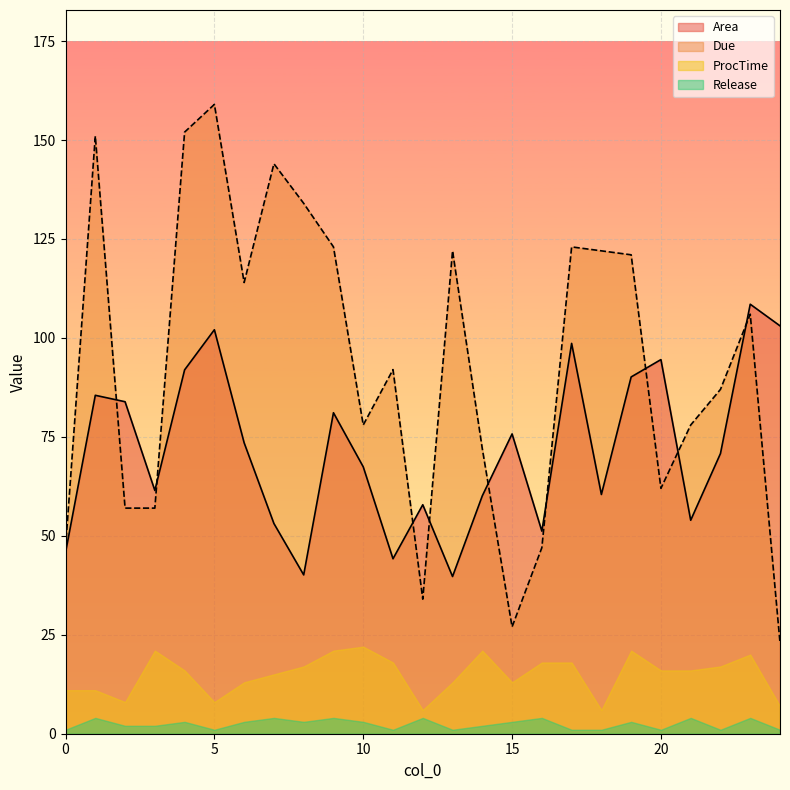

List the series in order of their peak value, highest first.

Due, Area, ProcTime, Release